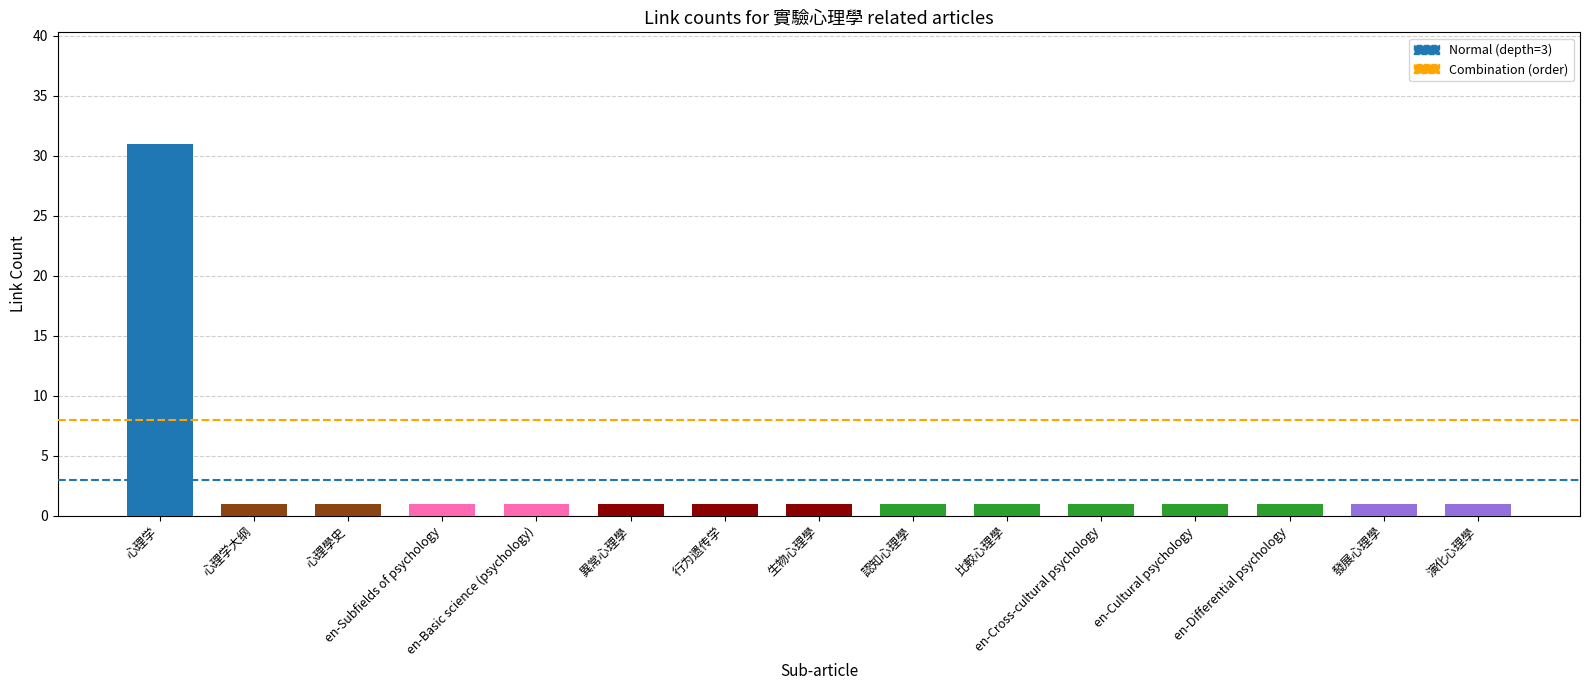

What is the average value?

3